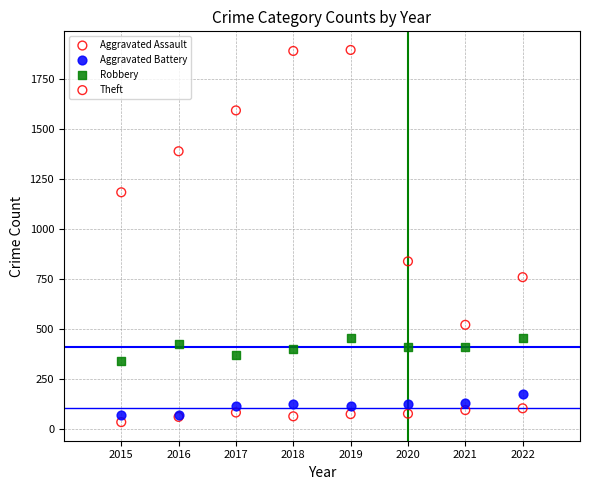

Across all series, what Y value is closest to 965?

839